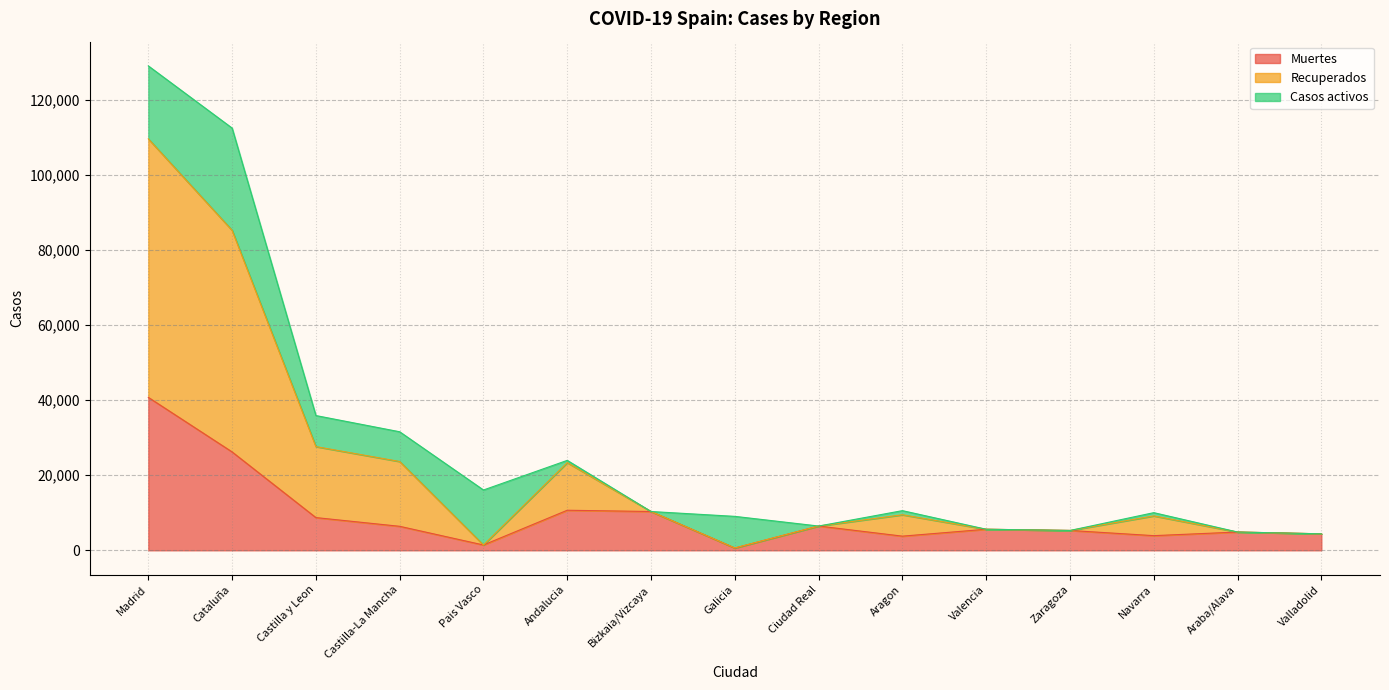

At which category is the sum across all series the highest?

Madrid